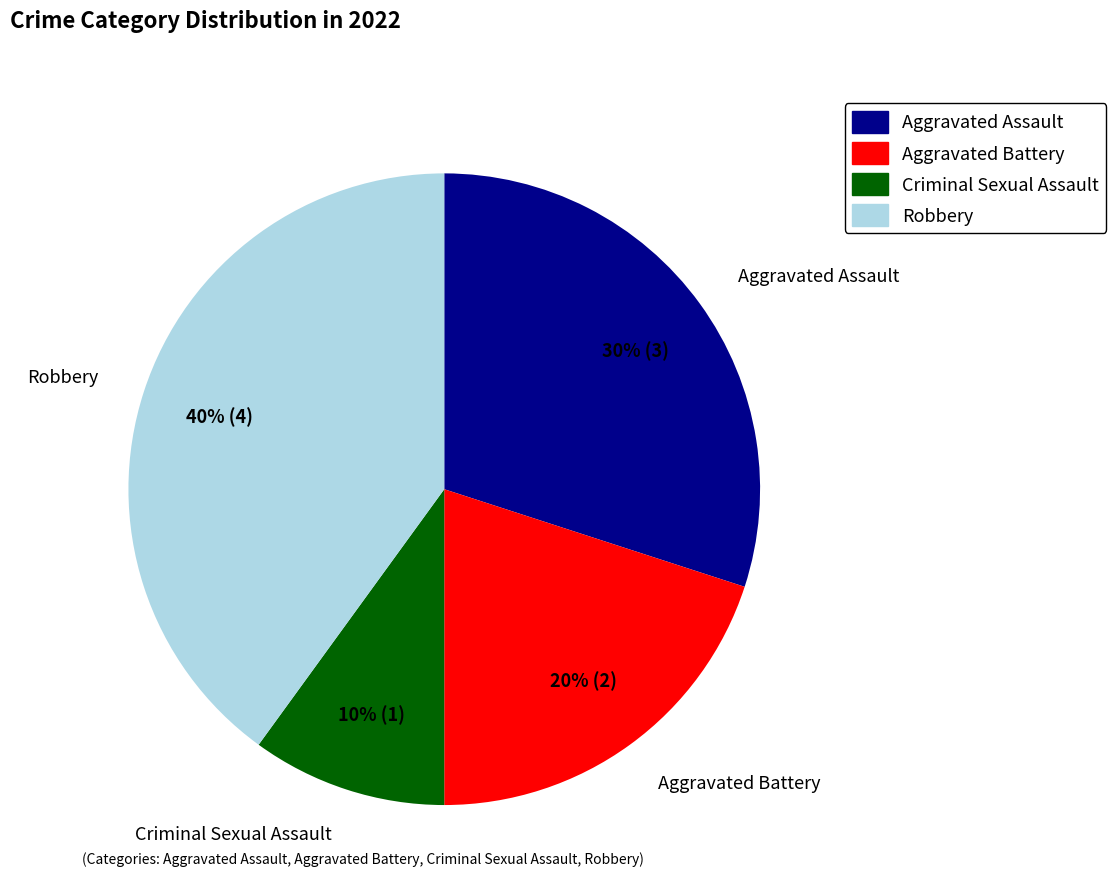

True or false: Criminal Sexual Assault accounts for 1% of the total.

False